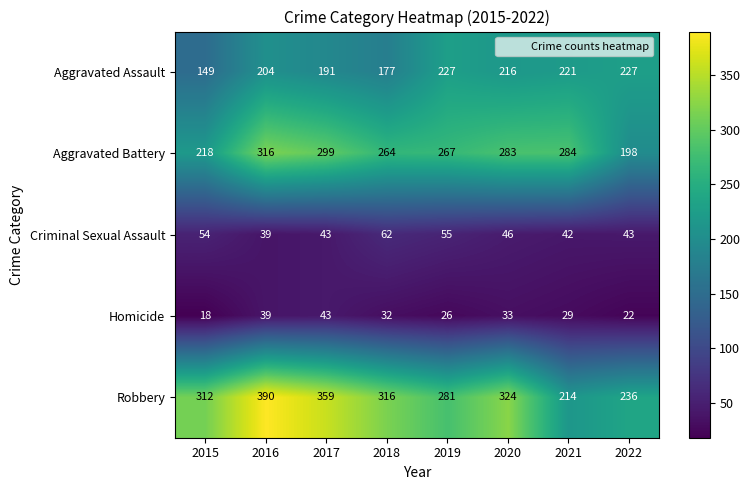

What is the highest value of the Robbery series?

390